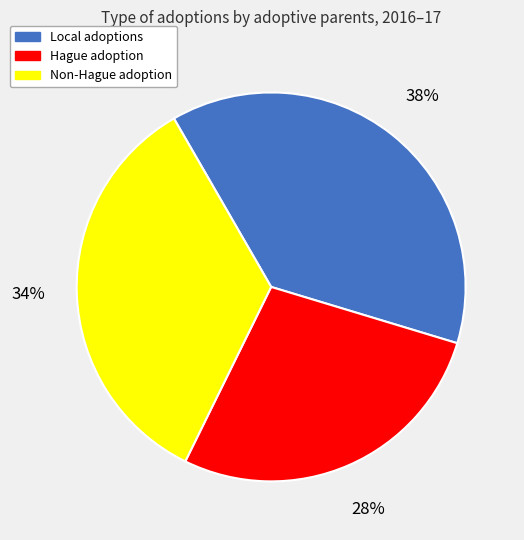

To the nearest percent, what percentage of the pie is Local adoptions?

38%